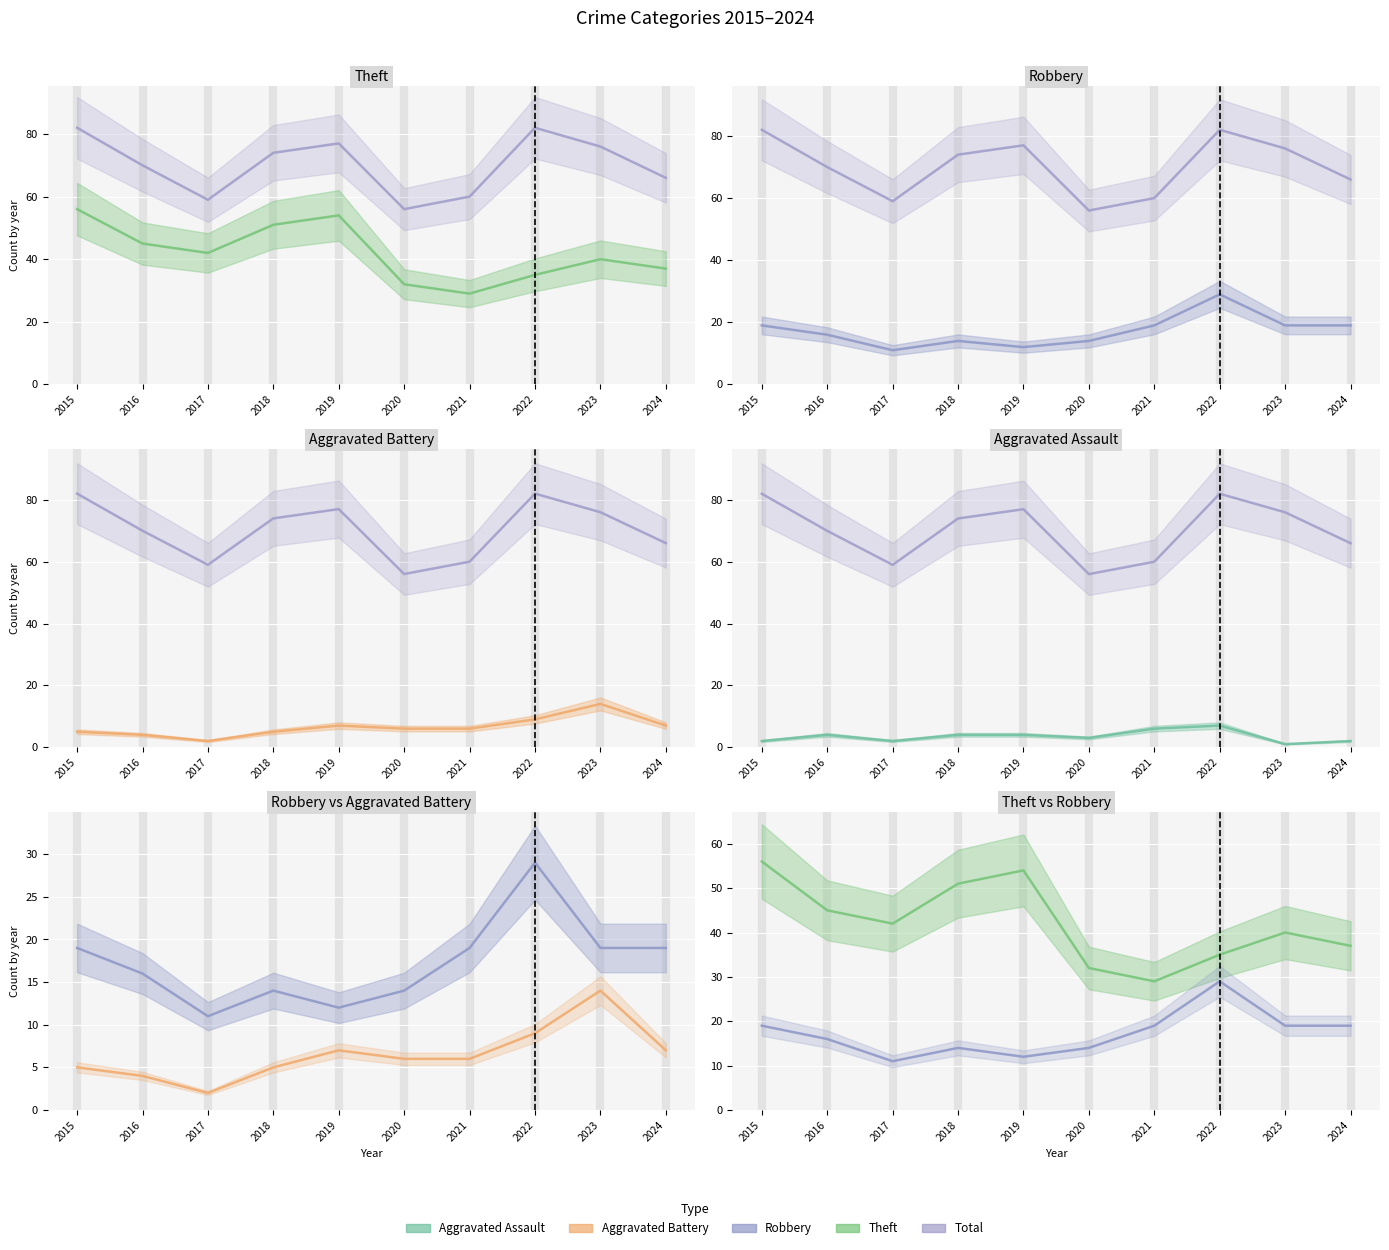

At which label does Theft reach its peak?

2015